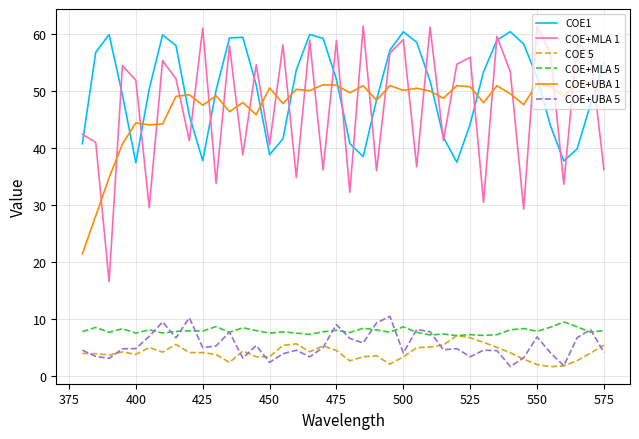

Which series has the largest total across all categories?

COE1